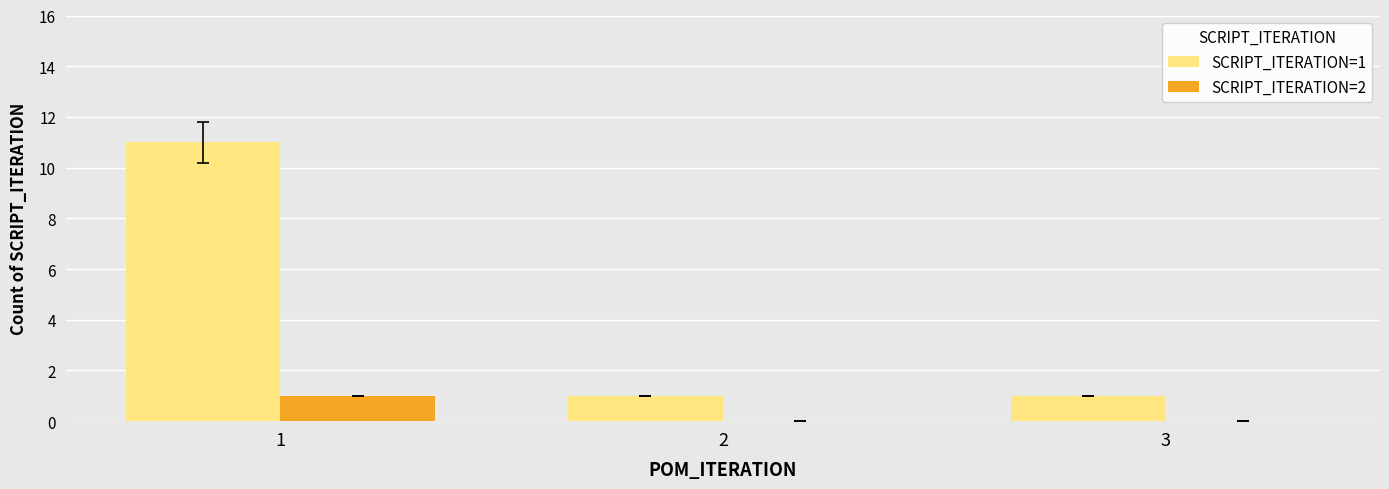

Count the number of data series in this chart.

2